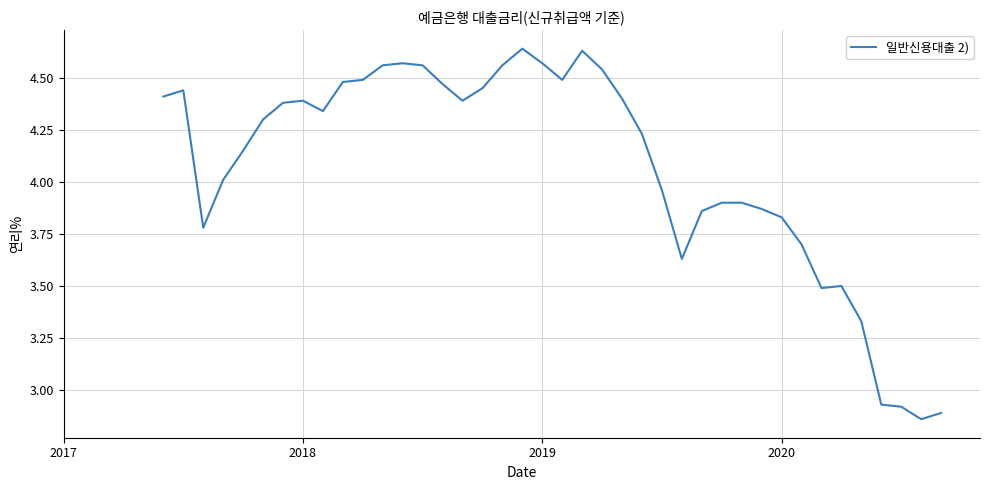

Reading right to left, list all the values displayed in this chart.

2.9	2.9	2.9	2.9	3.3	3.5	3.5	3.7	3.8	3.9	3.9	3.9	3.9	3.6	4.0	4.2	4.4	4.5	4.6	4.5	4.6	4.6	4.6	4.5	4.4	4.5	4.6	4.6	4.6	4.5	4.5	4.3	4.4	4.4	4.3	4.2	4.0	3.8	4.4	4.4